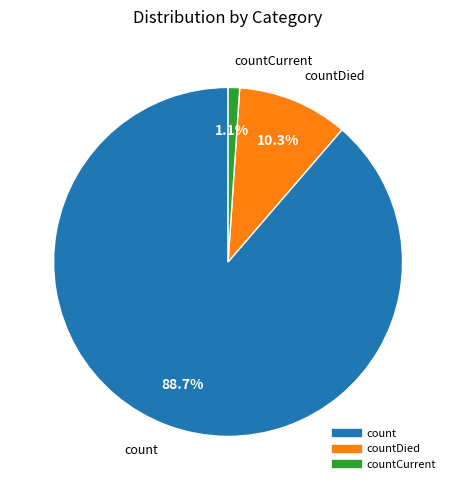

Does any single category account for the majority?

Yes